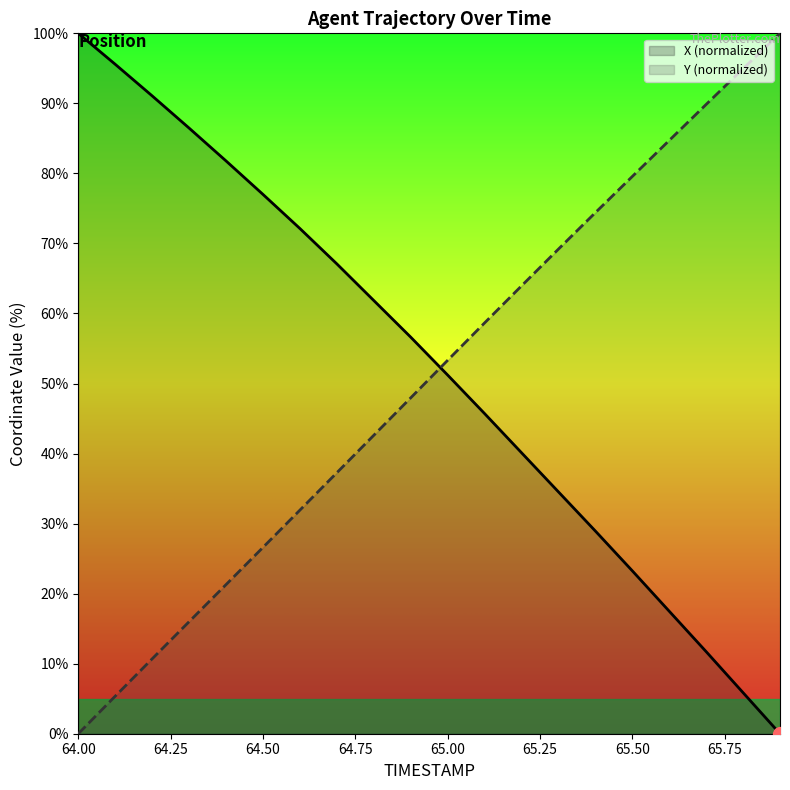

True or false: X has more than 2 interior local peaks.

False